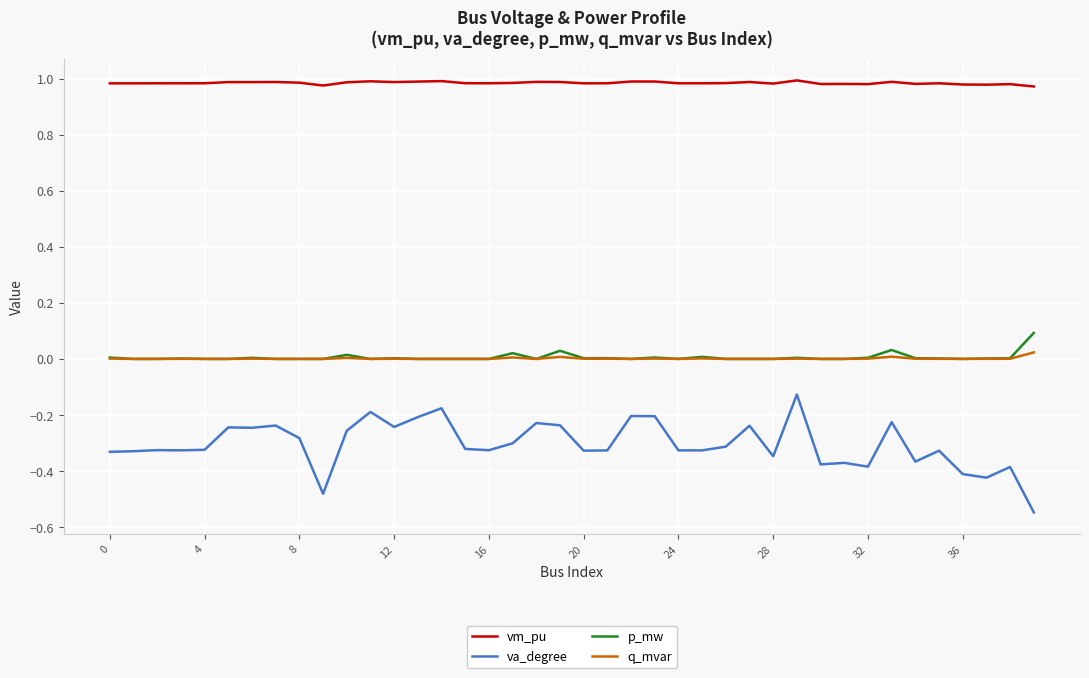

List the series in order of their peak value, lowest first.

va_degree, q_mvar, p_mw, vm_pu